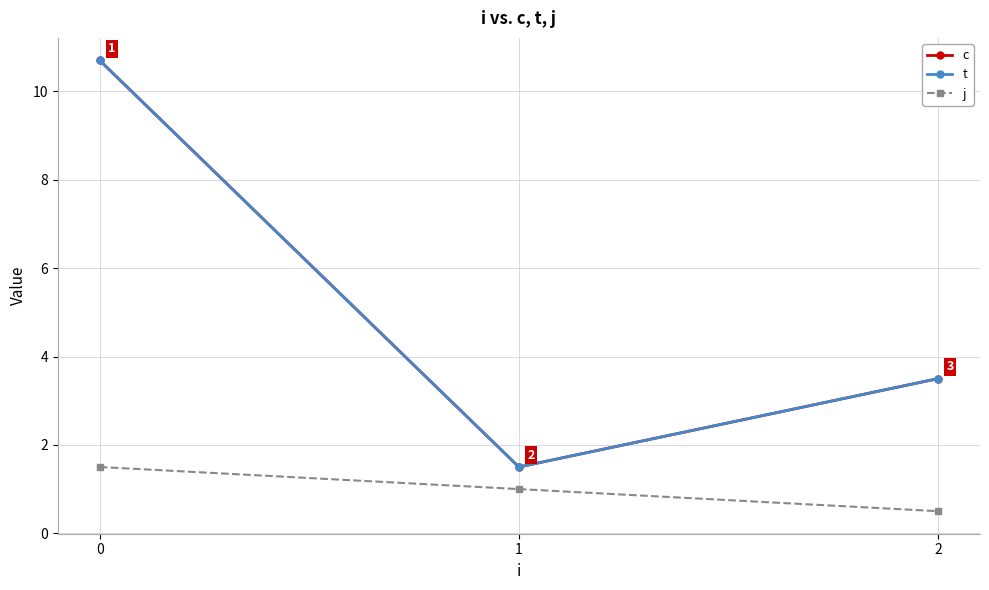

Reading left to right, list all the values displayed in this chart.

c: 10.7	1.5	3.5
t: 10.7	1.5	3.5
j: 1.5	1.0	0.5